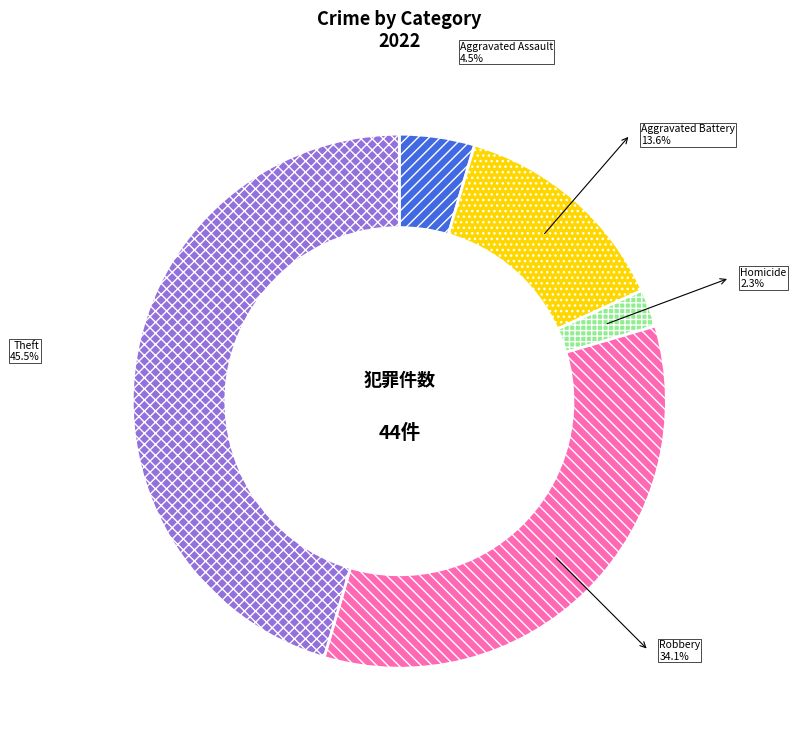

To the nearest percent, what percentage of the pie is Homicide?

2%